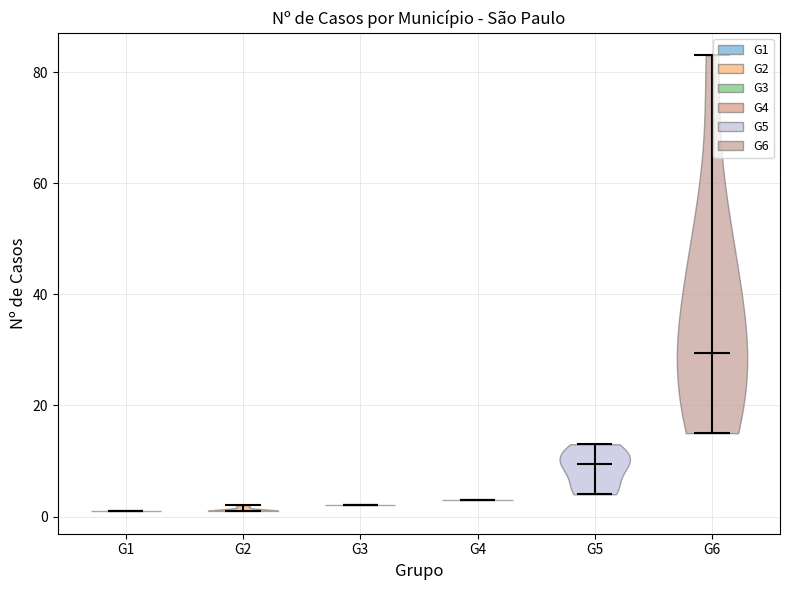

What is the highest point the violin for G4 reaches on the y-axis? The values are not printed on the chart, so give them approximately, as read against the axis.

4